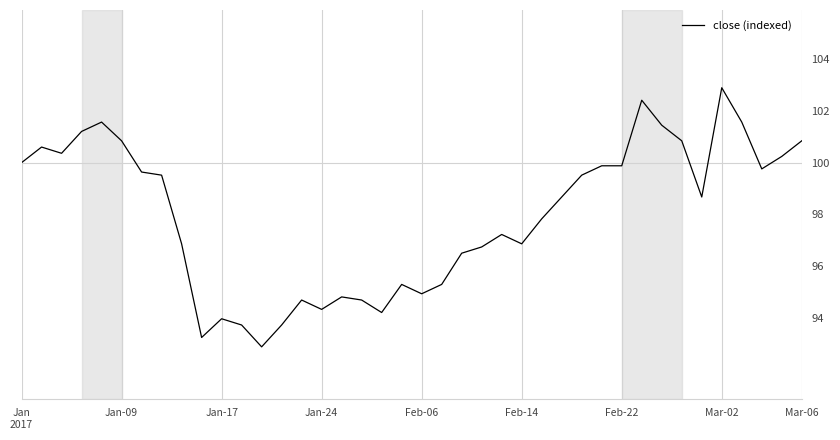

What is the greatest value displayed?

102.9